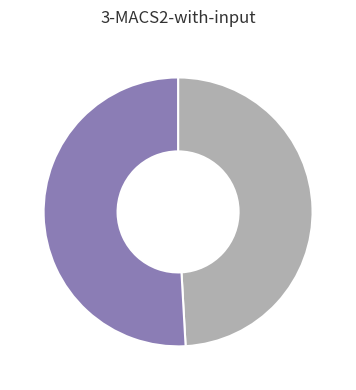

Does any single category account for the majority?

Yes